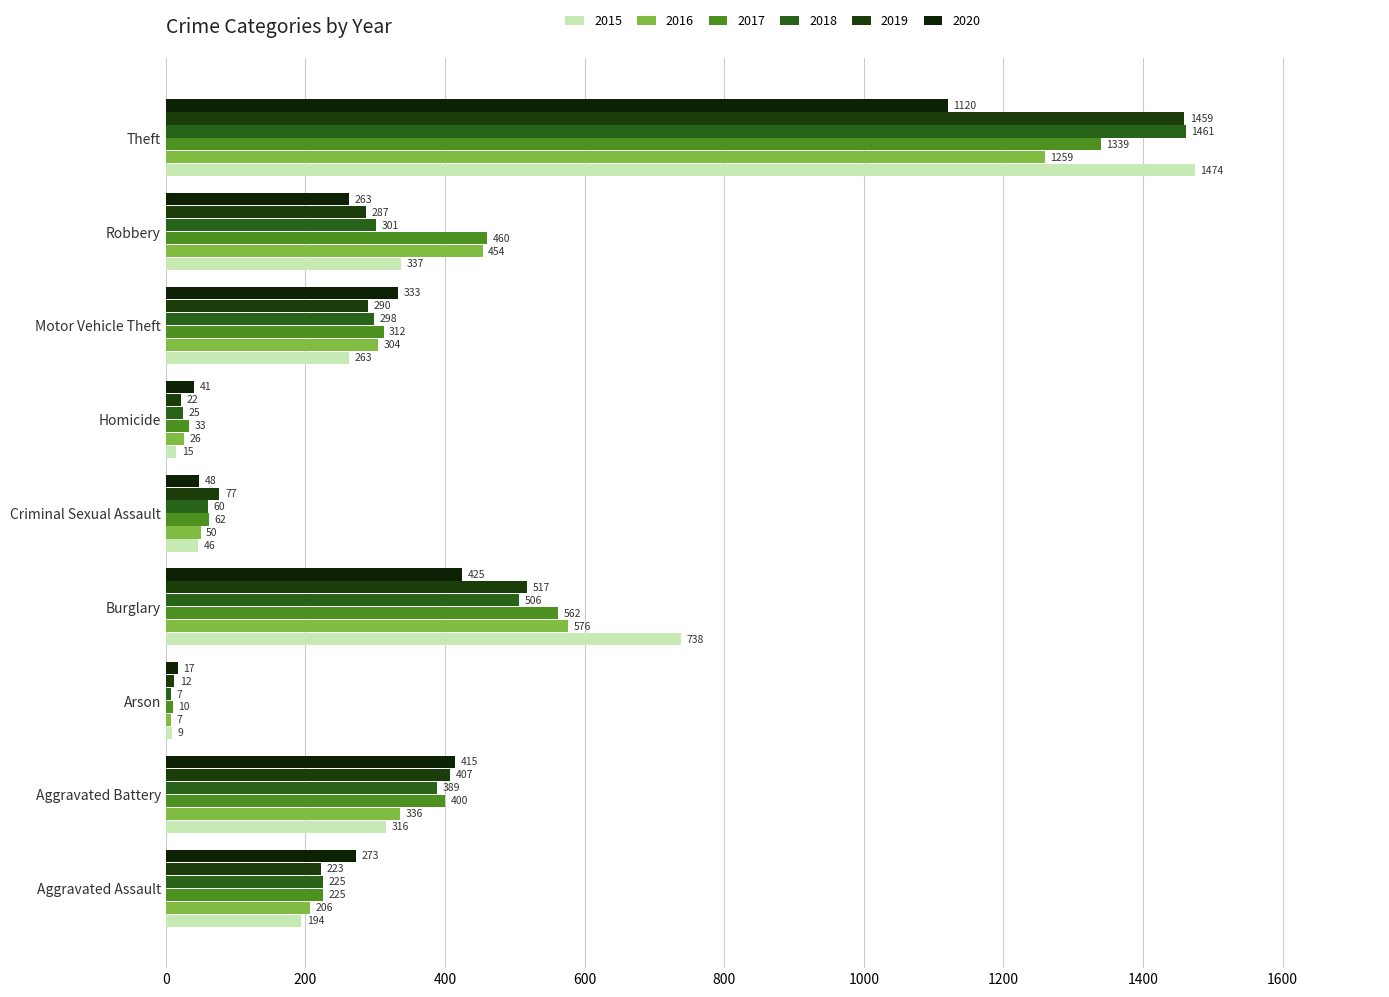

Is it true that 2016 equals 183 at Robbery?

False